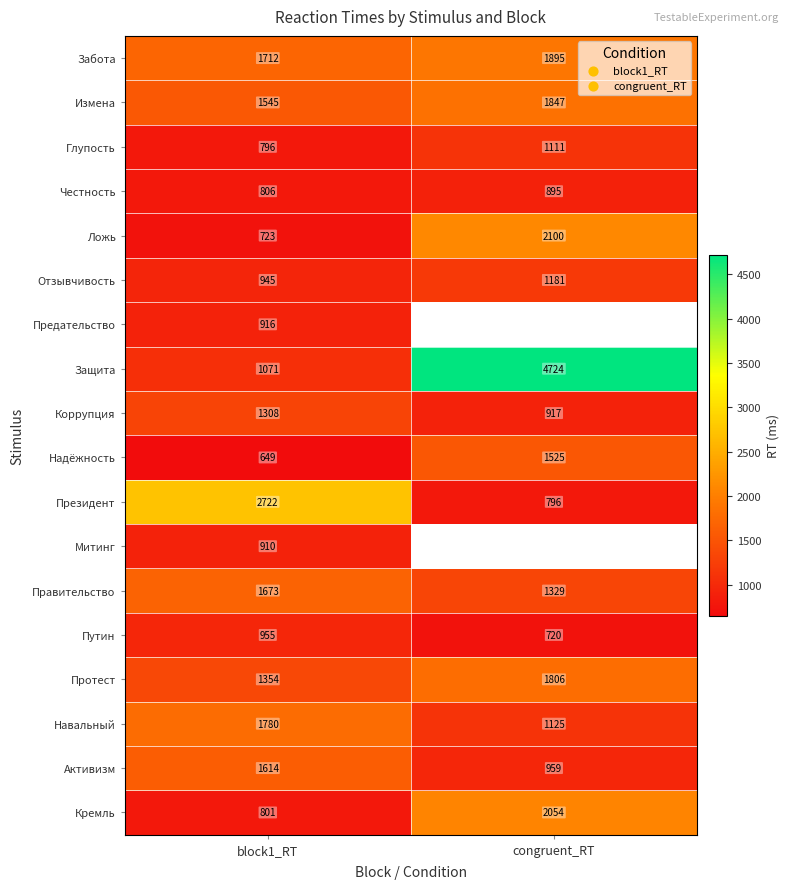

Is it true that Глупость equals 636 at congruent_RT?

False